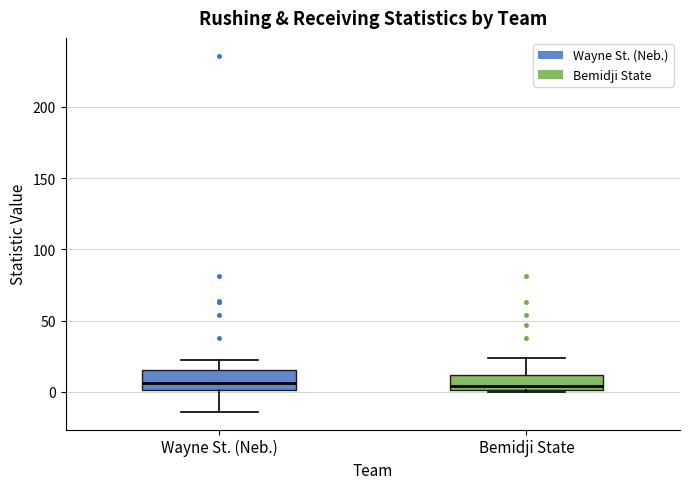

Reading left to right, read every box against the y-axis: the position of its median line, the range the box covers, and the ends of its whiskers. The values are not printed on the chart, so give them approximately, as read against the axis.

Wayne St. (Neb.): median 5, box 0 to 15, whiskers -15 to 20
Bemidji State: median 5, box 0 to 10, whiskers 0 to 25